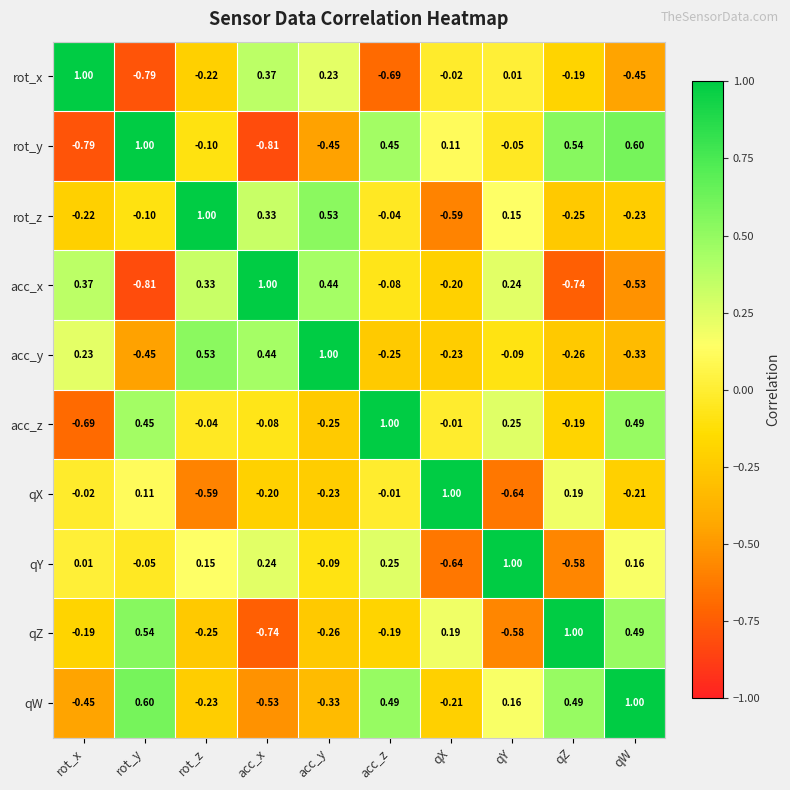

At which category is the sum across all series the highest?

qW